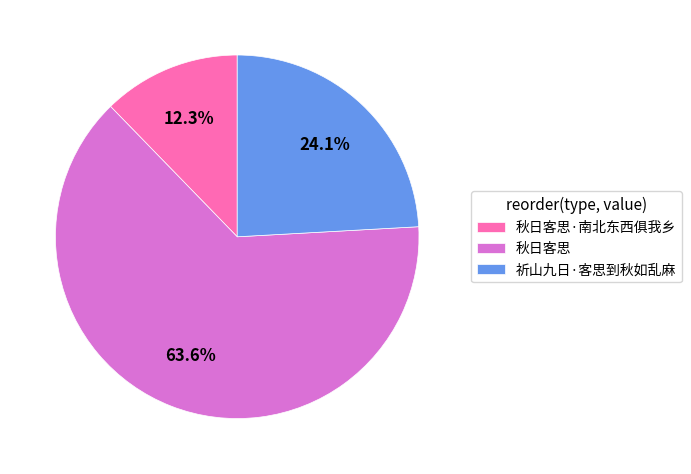

Which slice is the smallest?

秋日客思·南北东西俱我乡